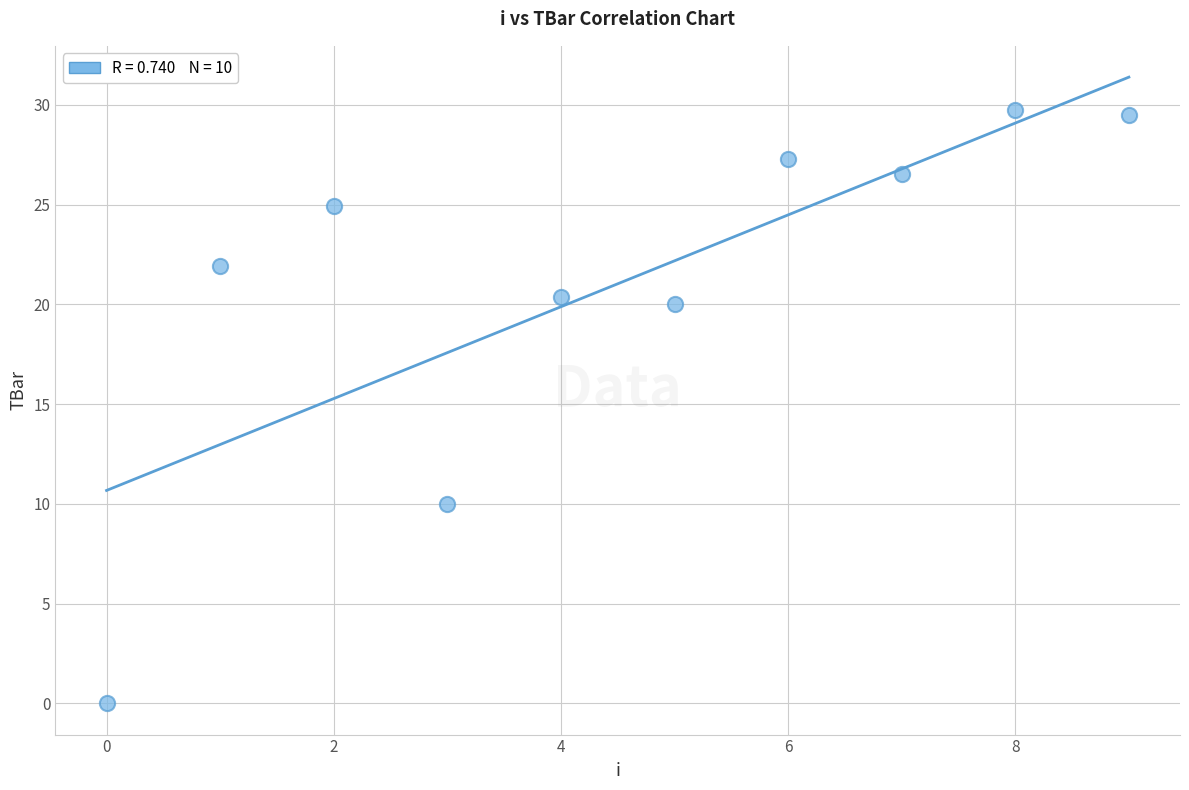

What is the average Y value?

21.0